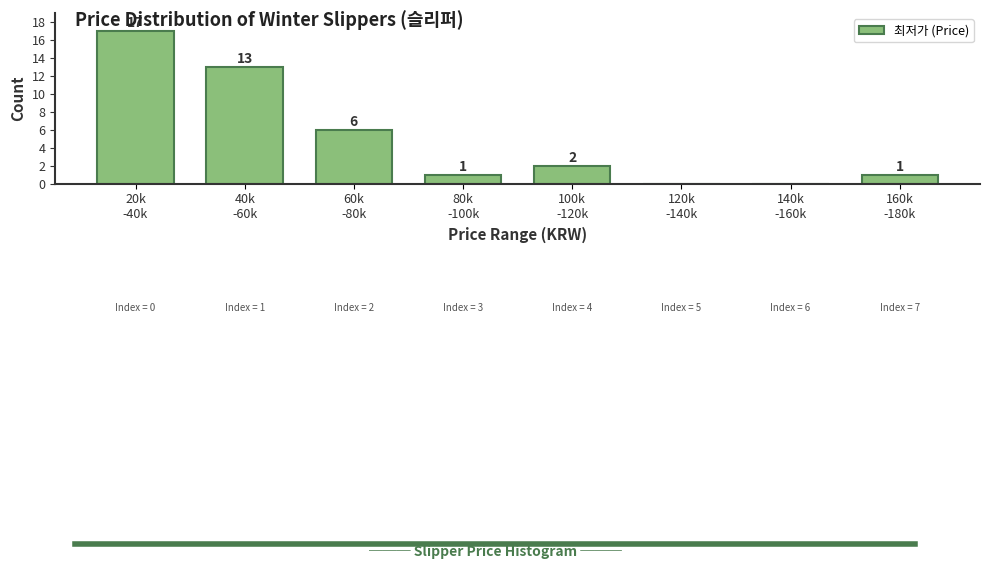

What is the maximum value shown in the chart?

17